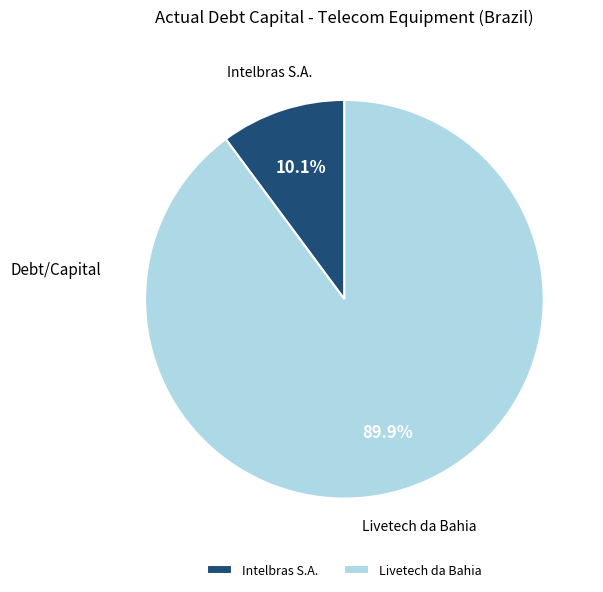

To the nearest percent, what is the combined percentage of Livetech da Bahia and Intelbras S.A.?

100%